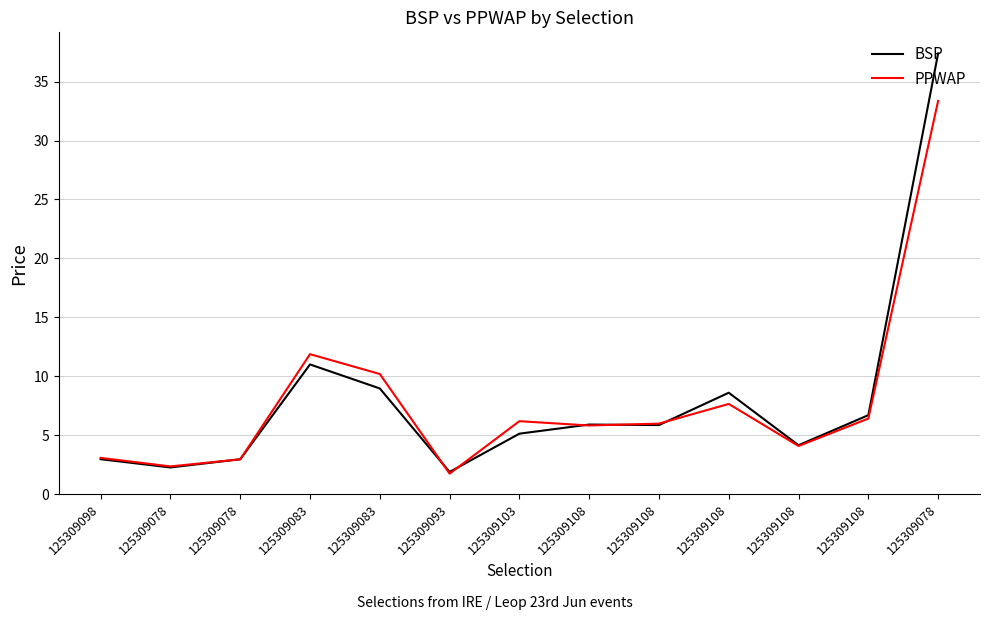

List the series in order of their overall mean, lowest first.

PPWAP, BSP